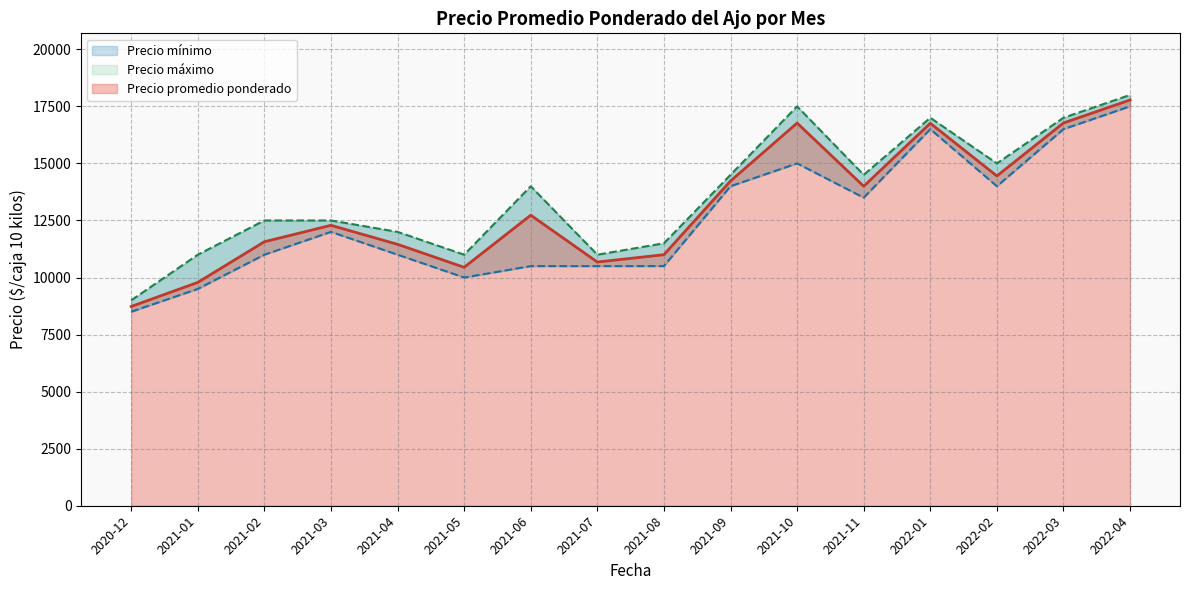

What is the greatest value displayed?

18000